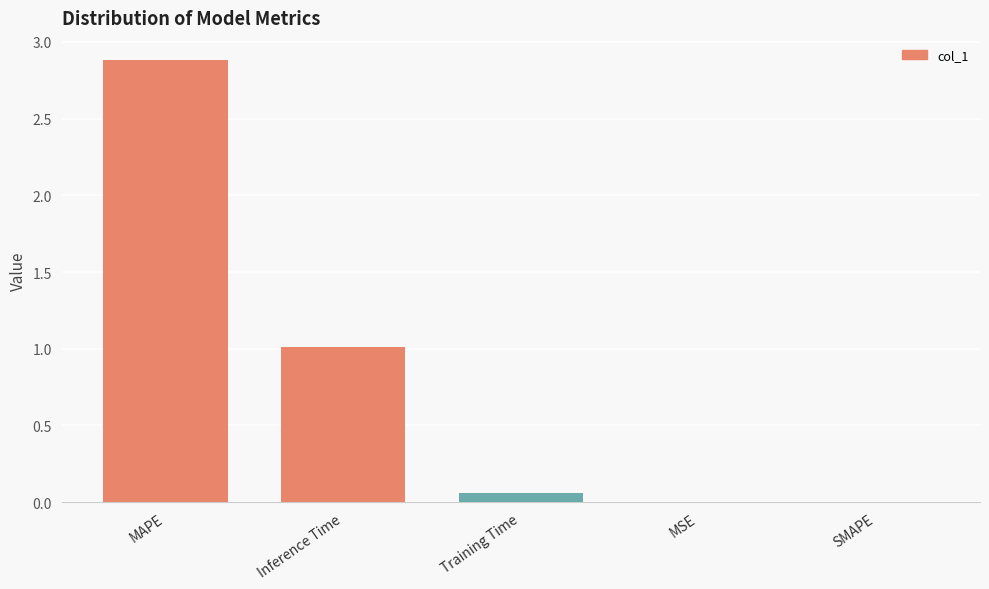

Which has a higher value, Inference Time or MAPE?

MAPE